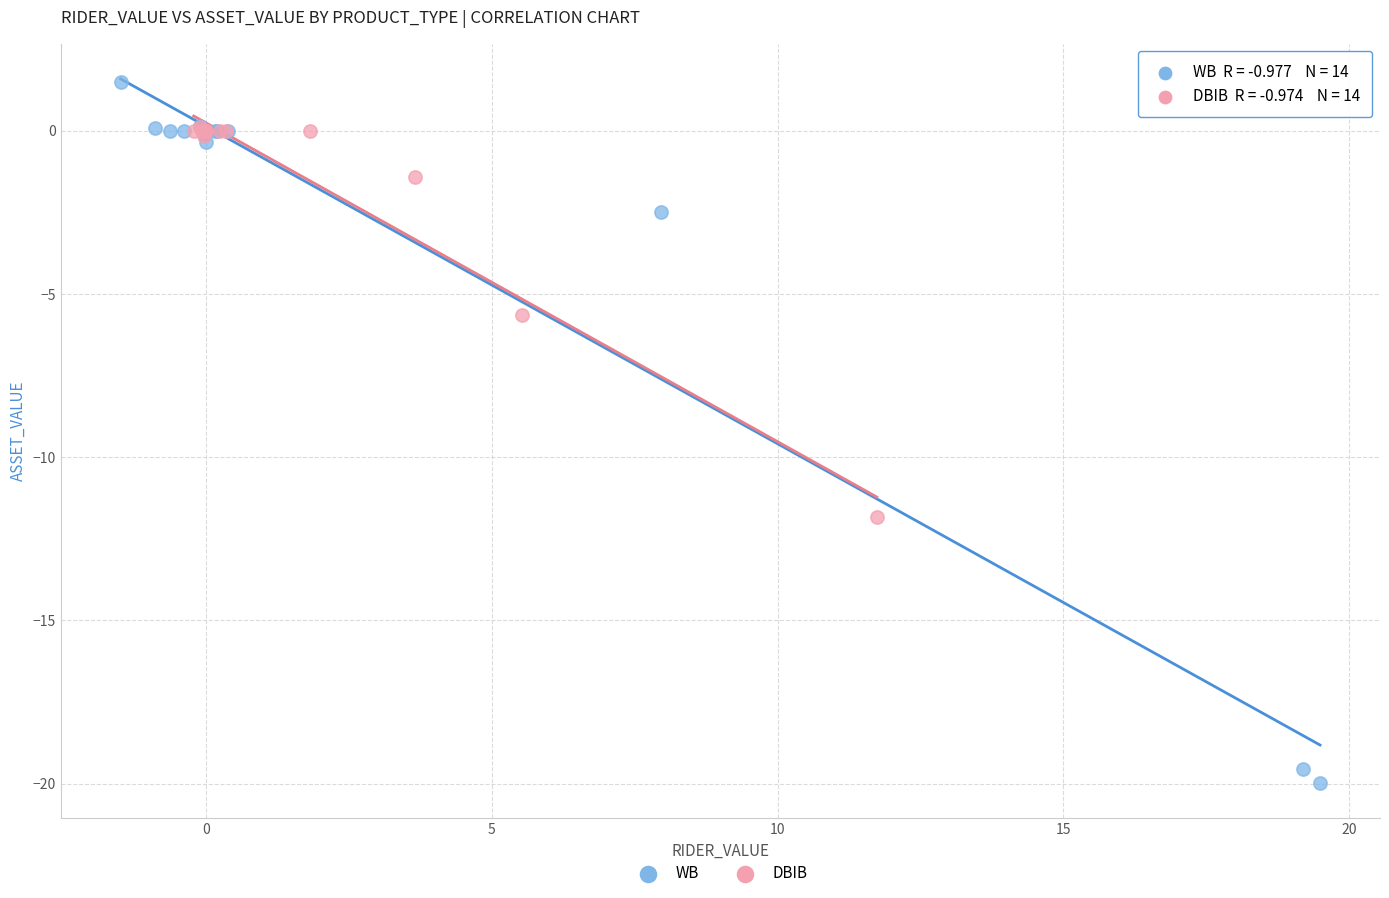

Which series contains the lowest Y value?

WB